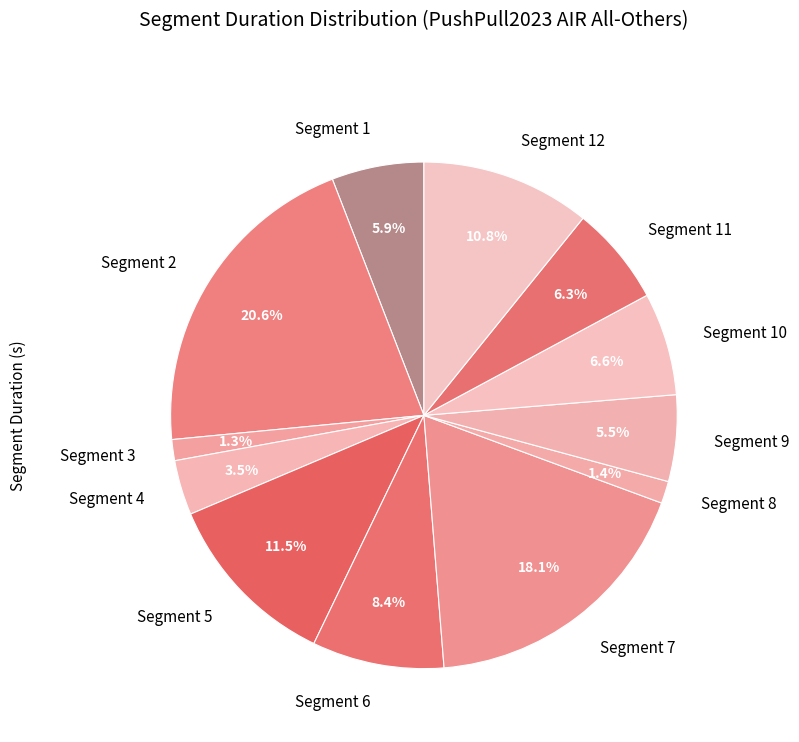

To the nearest percent, what percentage of the pie is Segment 6?

8%